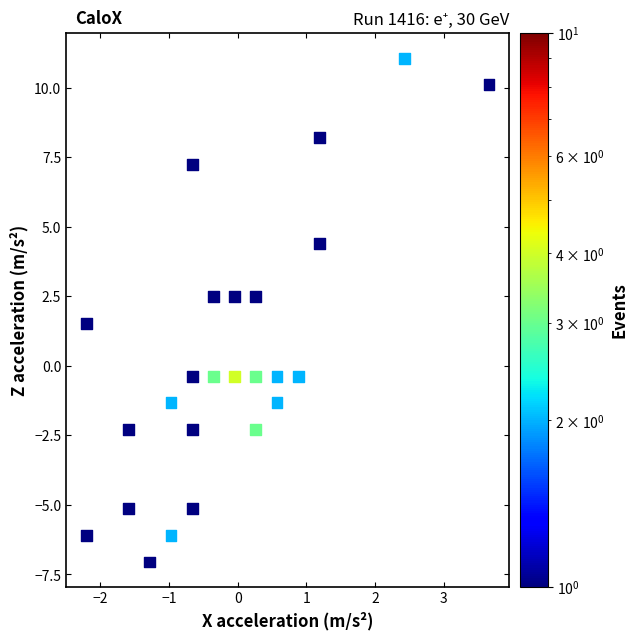

What is the range of X values (max minus min)?

5.9